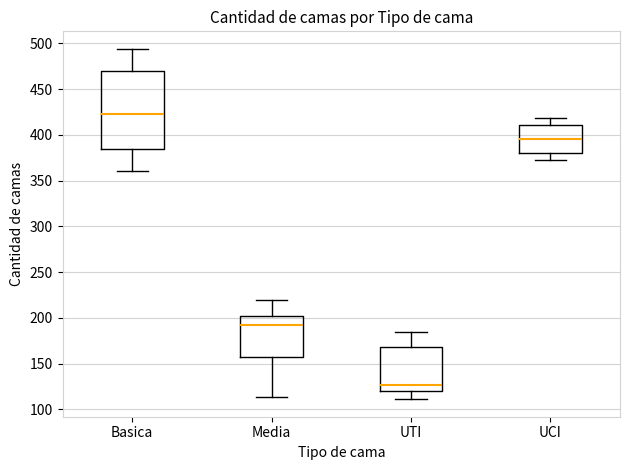

Which box has the highest median line?

Basica